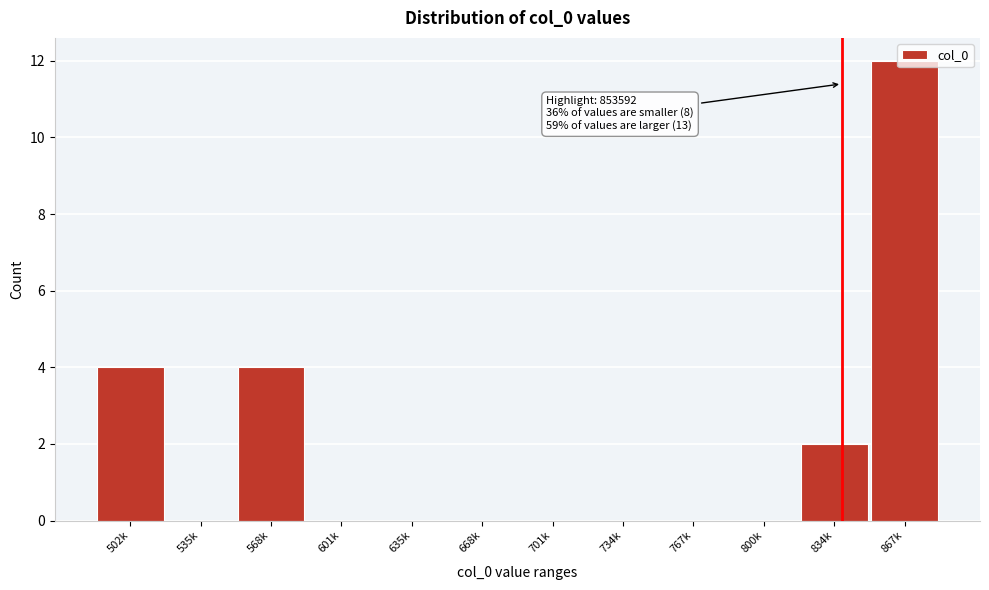

True or false: the data shows 0 at 701k.

True